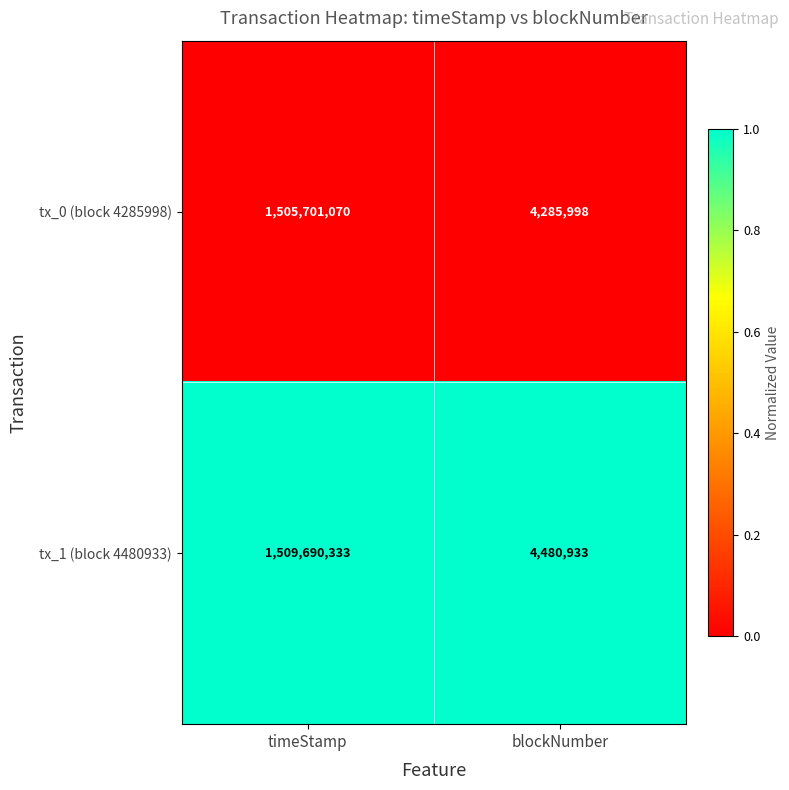

Between timeStamp and blockNumber, which series saw the biggest shift?

tx_1 (block 4480933)